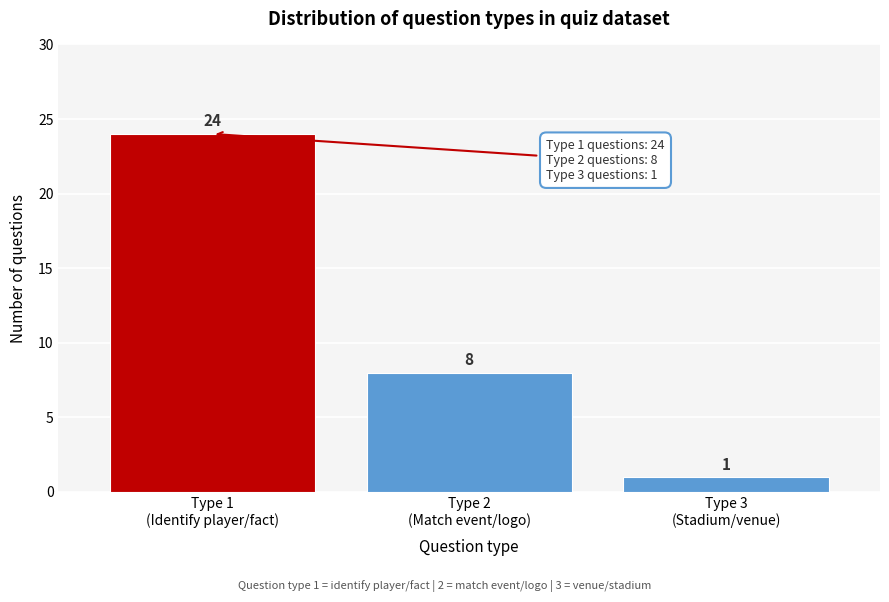

Reading left to right, transcribe all the data shown in this chart.

24	8	1